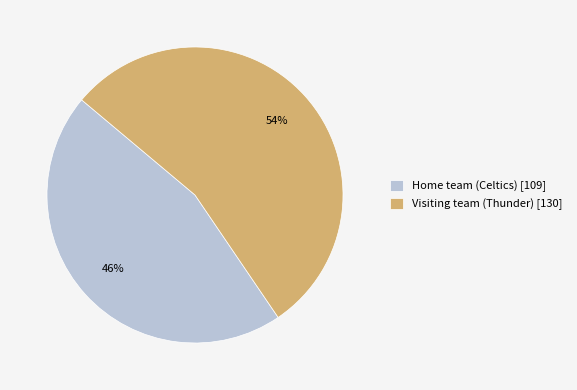

Does any single category account for the majority?

Yes